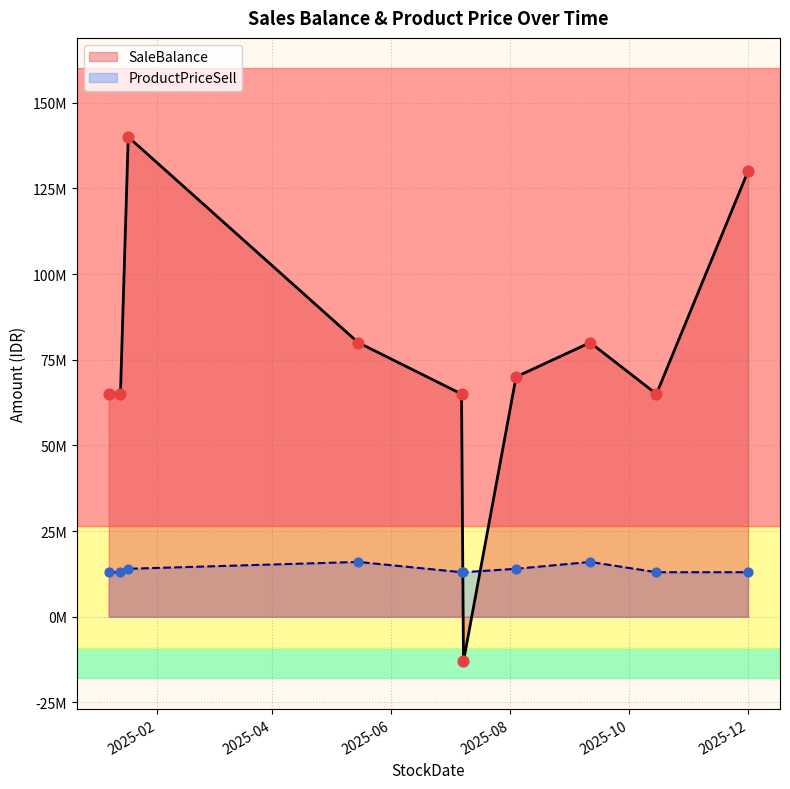

Which series contains the highest Y value?

SaleBalance